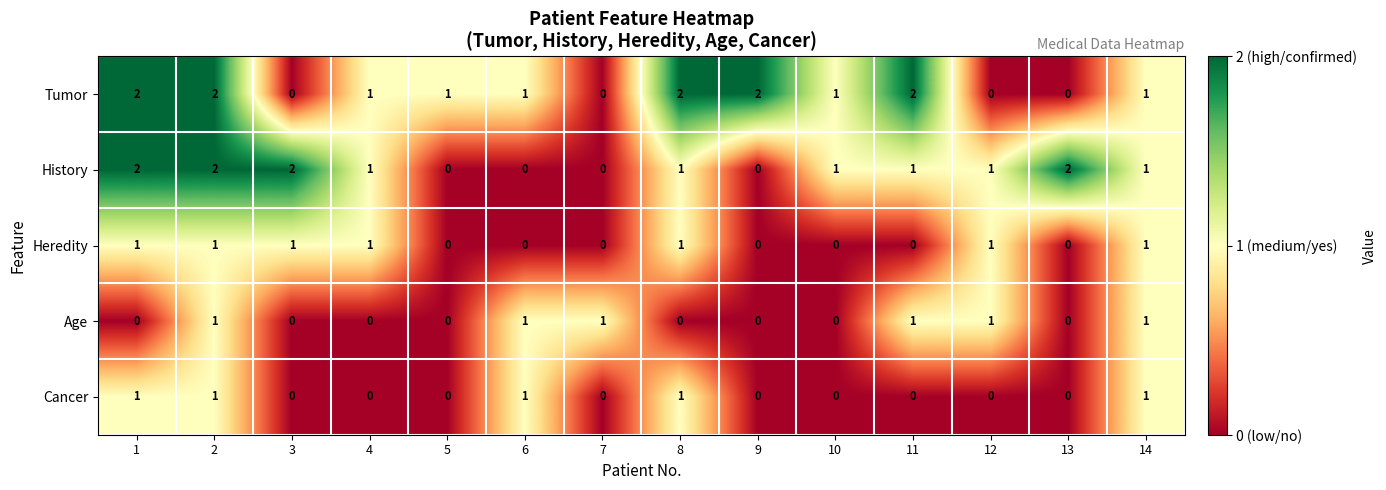

Count the Tumor values in the range 0 to 2.

14